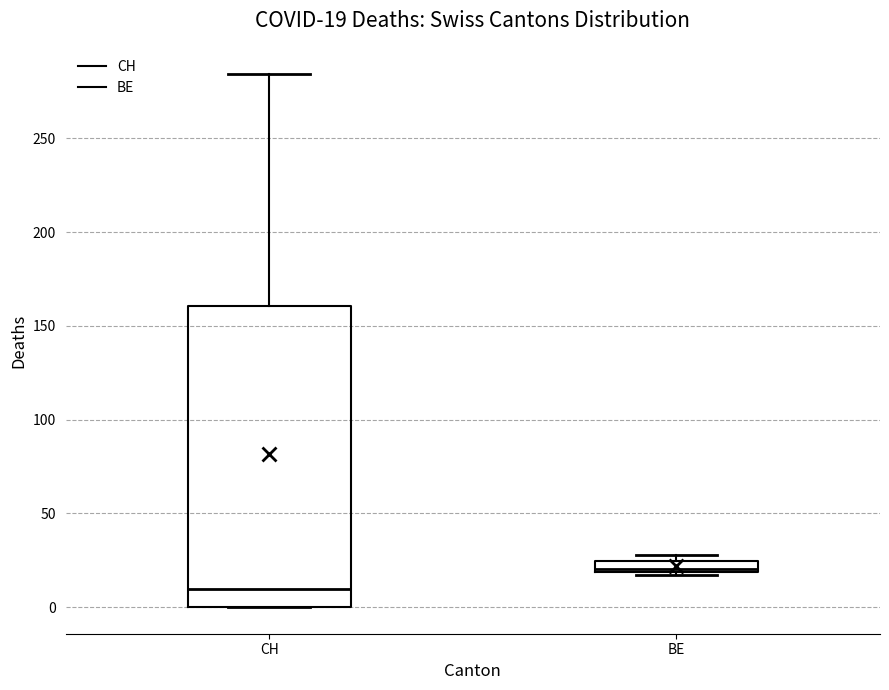

Which box has the highest median line?

BE